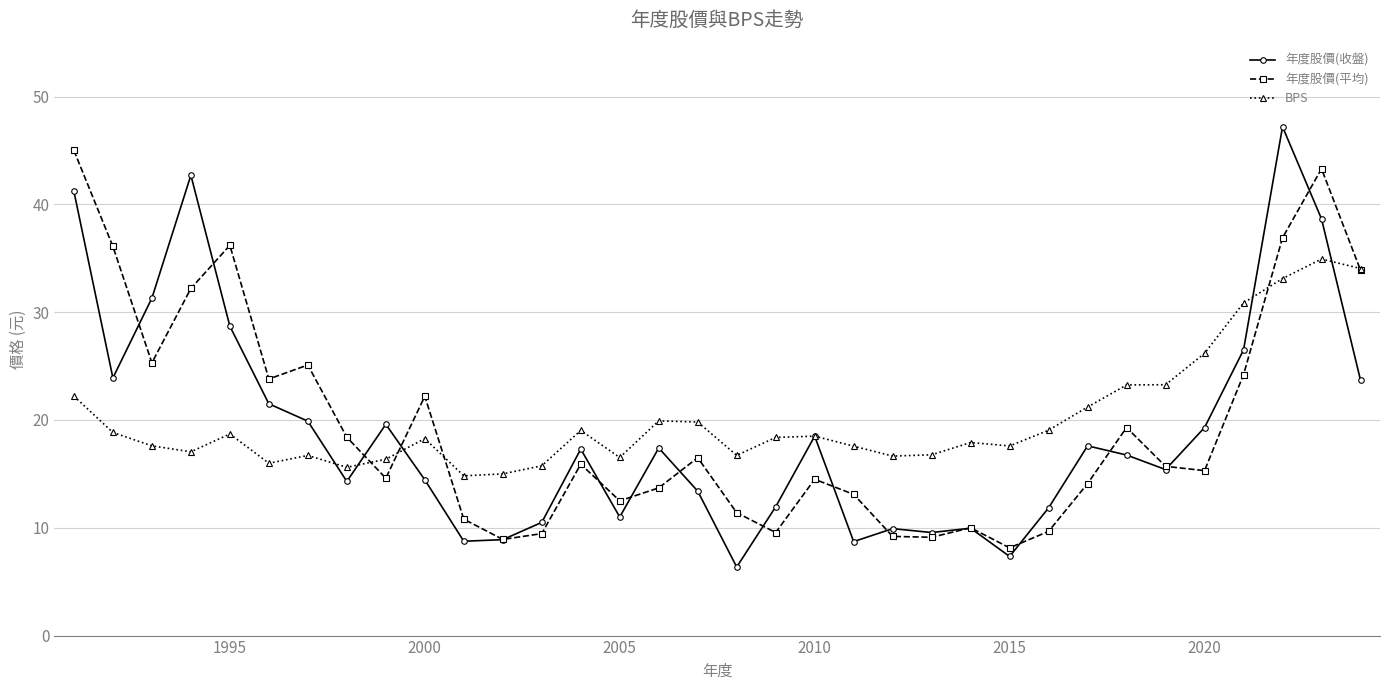

In 年度股價(平均), how many points are lower than both neighbors (excluding endpoints)?

9